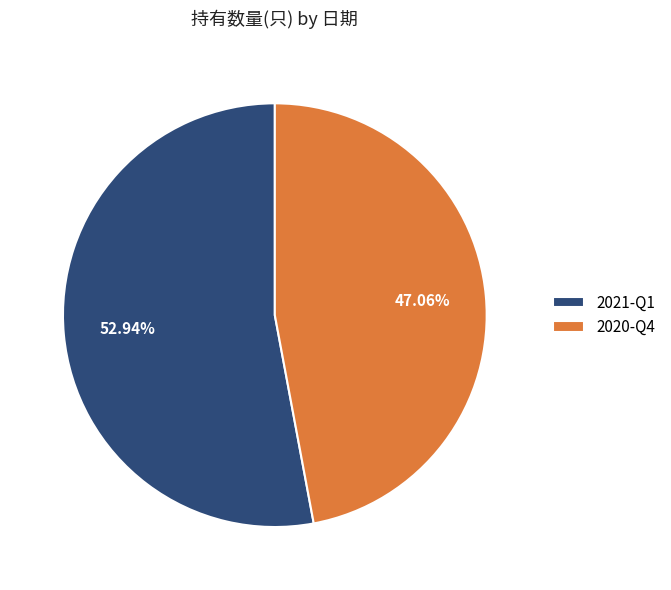

Count the number of slices in the pie.

2